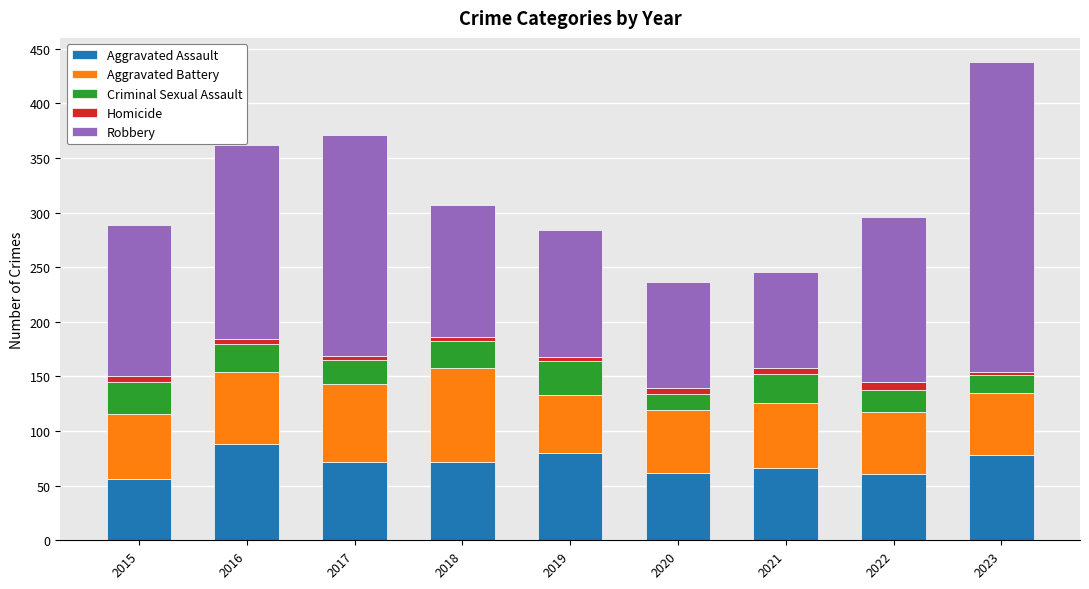

What is the sum of all Aggravated Assault values?

635